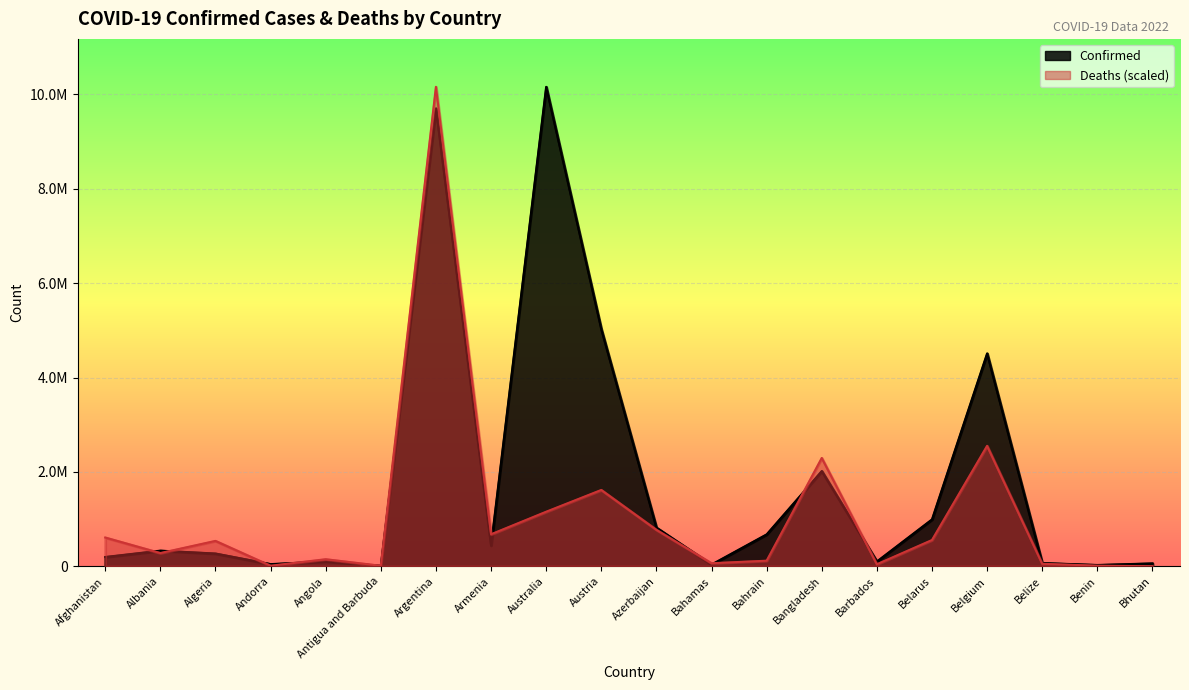

The Confirmed series shows 68704.0 at Belize. True or false?

True